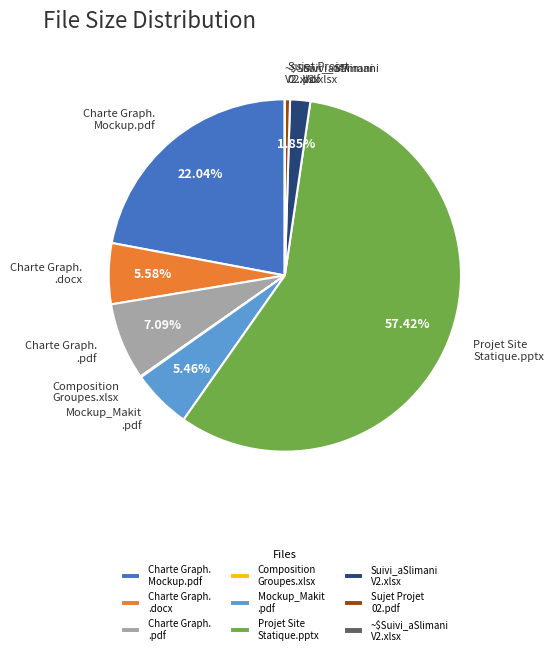

Do Mockup_Makit .pdf and Projet Site Statique.pptx together represent more than half of the pie?

Yes